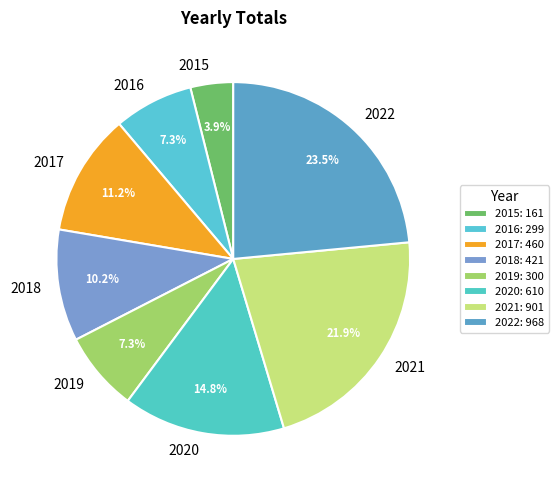

Is there any slice that represents more than half of the pie?

No